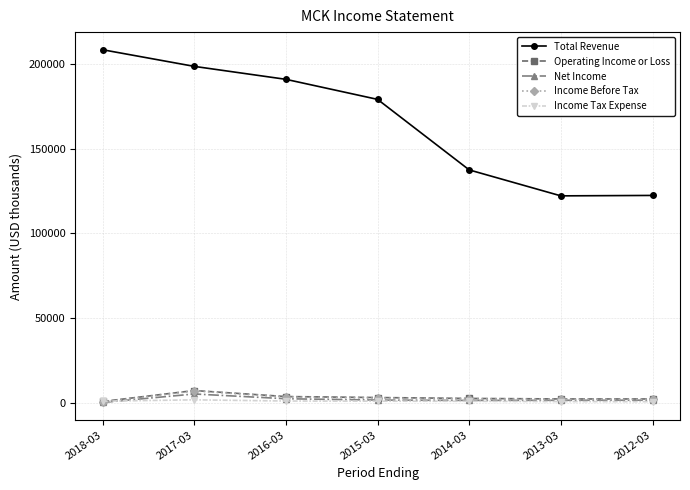

How many lines are shown in the chart?

5